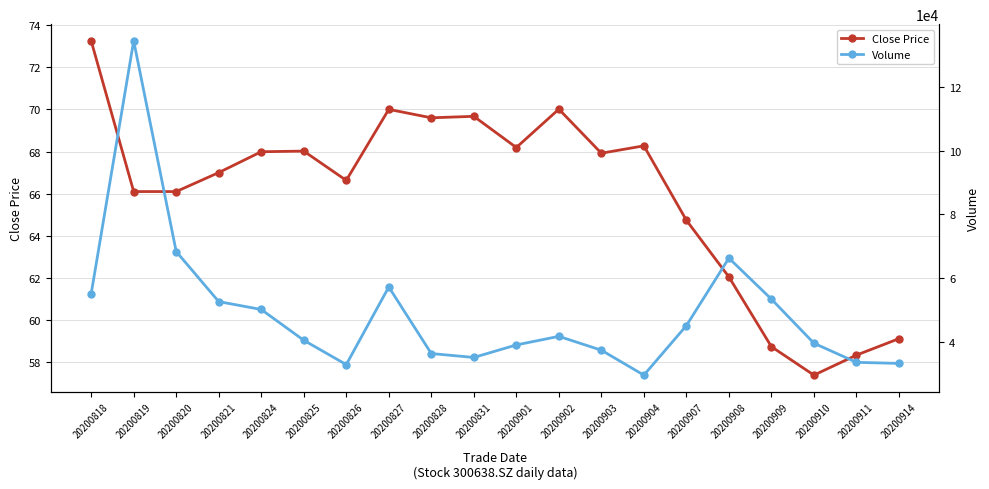

Rank the series by their maximum value, from highest to lowest.

Volume, Close Price